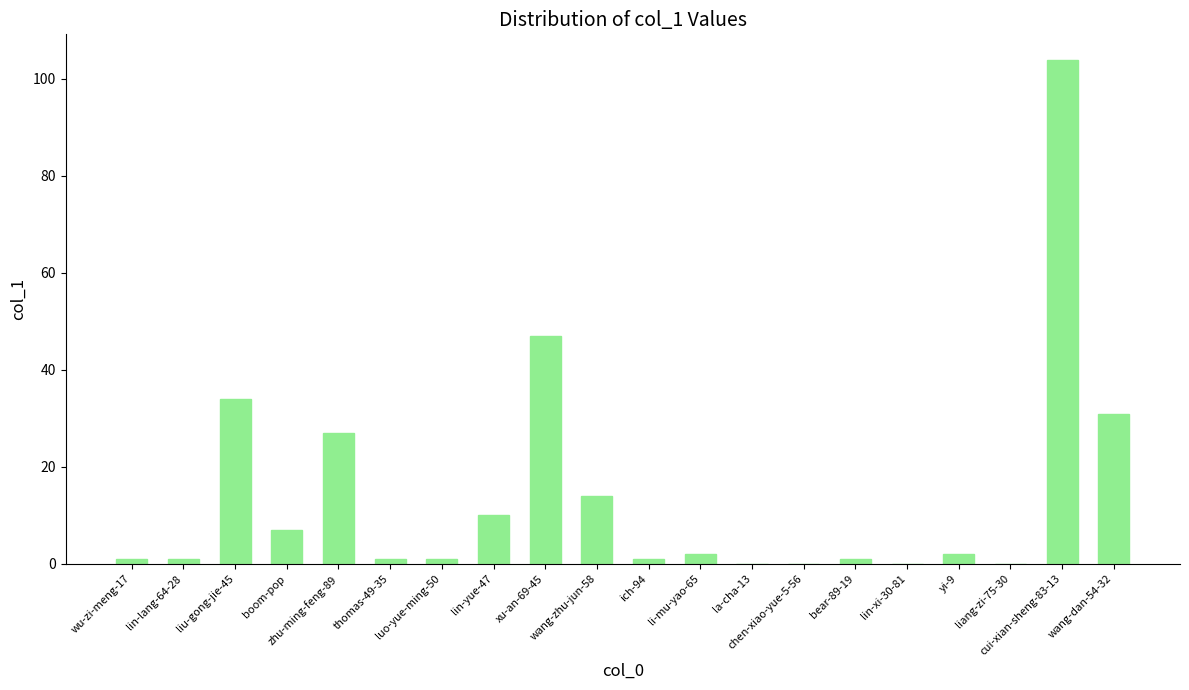

What is the greatest value displayed?

104